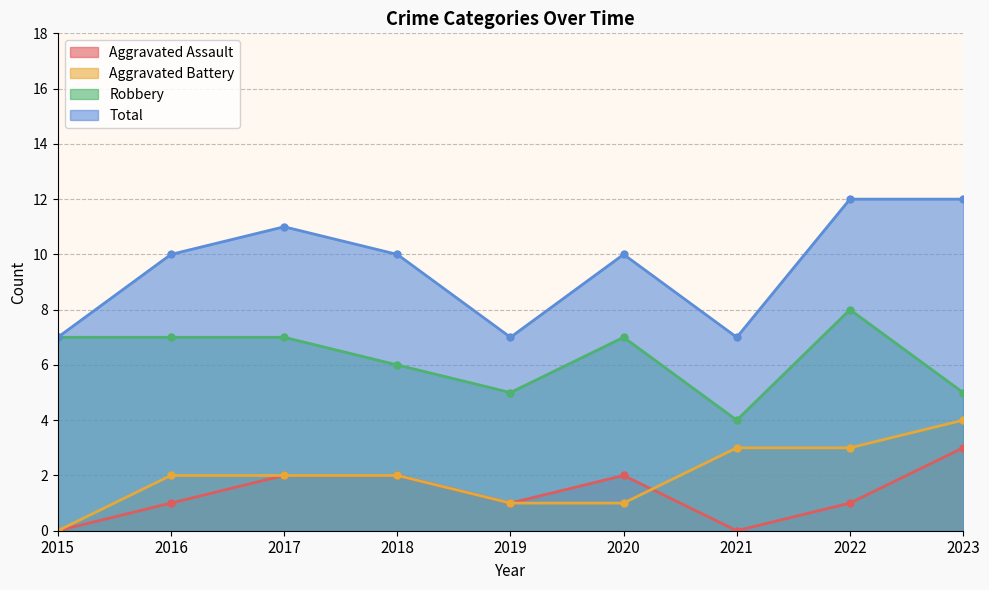

What is the difference between the second highest and minimum values in the Total series?

5